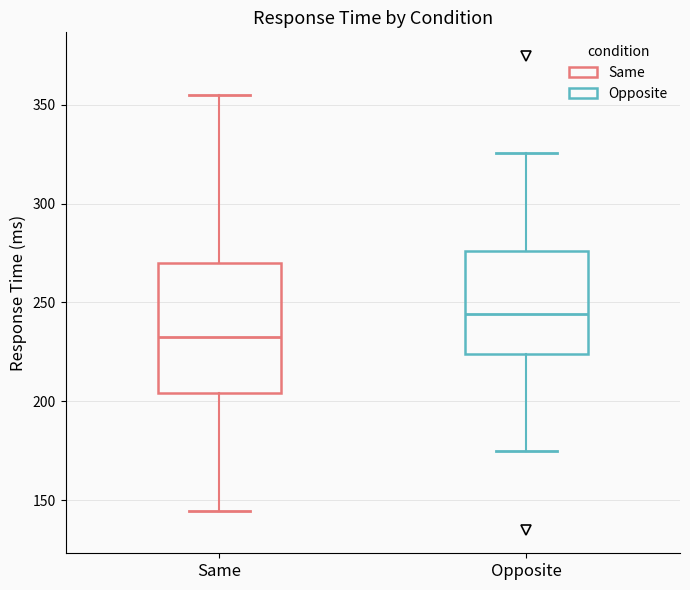

Where does the lower whisker of the box for Opposite end on the y-axis? The values are not printed on the chart, so give them approximately, as read against the axis.

175